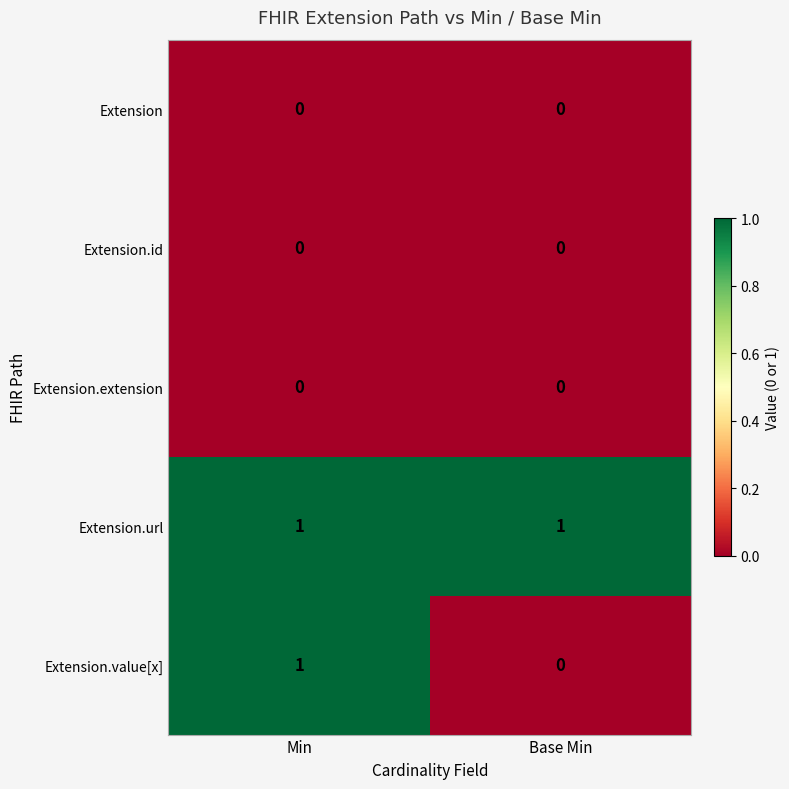

Reading left to right, extract all data points from this chart.

Extension: 0	0
Extension.id: 0	0
Extension.extension: 0	0
Extension.url: 1	1
Extension.value[x]: 1	0